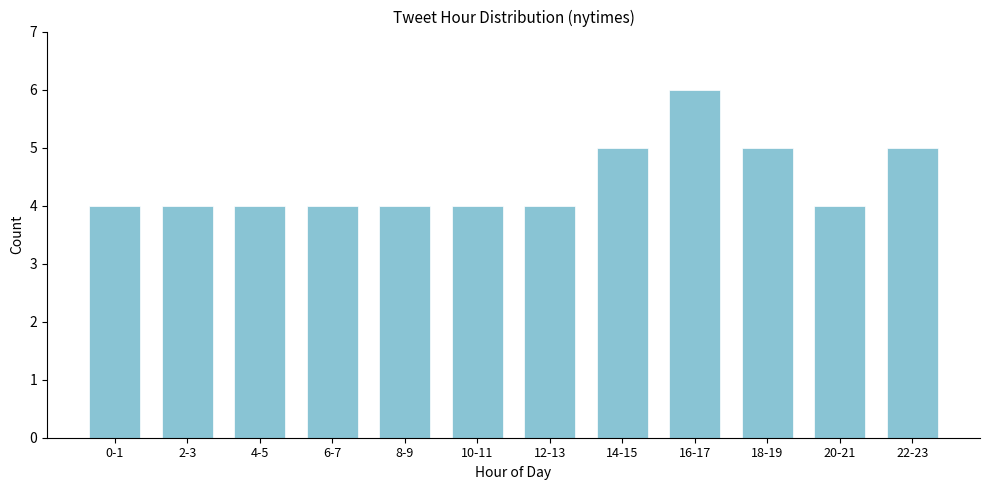

Reading left to right, list all the values displayed in this chart.

0-1=4	2-3=4	4-5=4	6-7=4	8-9=4	10-11=4	12-13=4	14-15=5	16-17=6	18-19=5	20-21=4	22-23=5